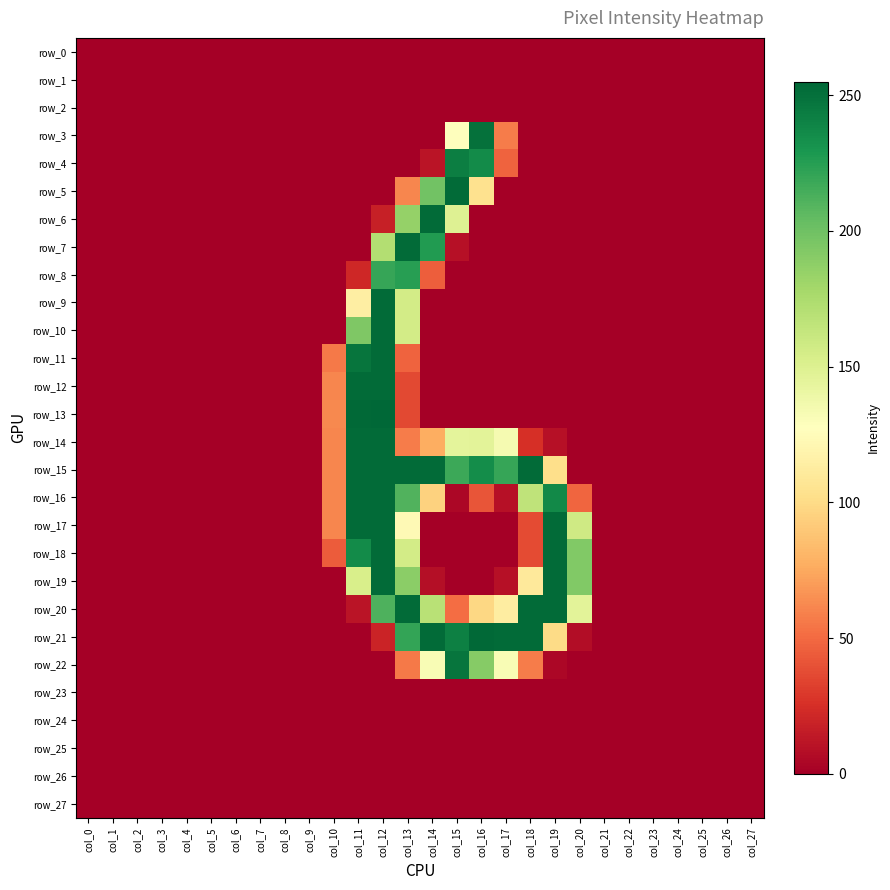

At col_12, list the series in order from smallest to largest.

row_0, row_1, row_2, row_3, row_4, row_5, row_22, row_23, row_24, row_25, row_26, row_27, row_6, row_21, row_7, row_20, row_8, row_9, row_10, row_11, row_12, row_14, row_15, row_16, row_17, row_18, row_19, row_13